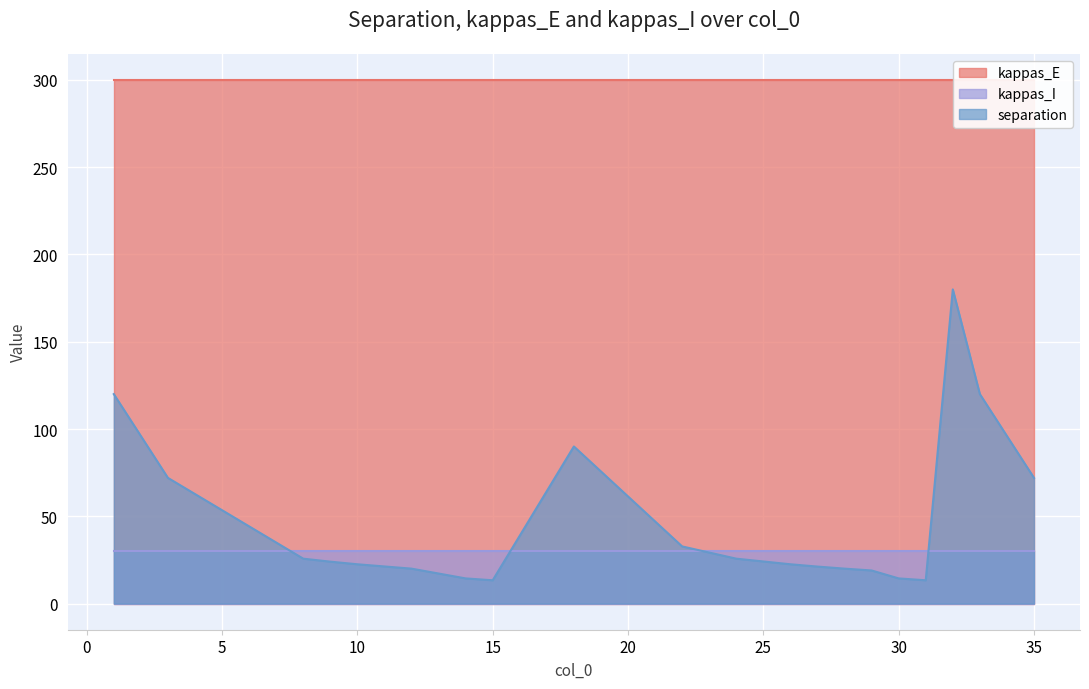

True or false: kappas_I has a value of 8.2 at 24.

False